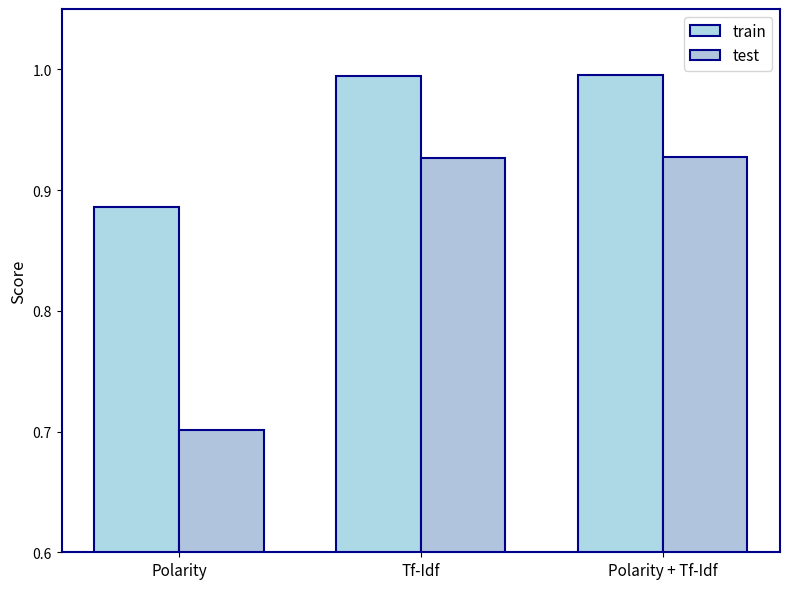

The test series shows 0.6 at Tf-Idf. True or false?

False